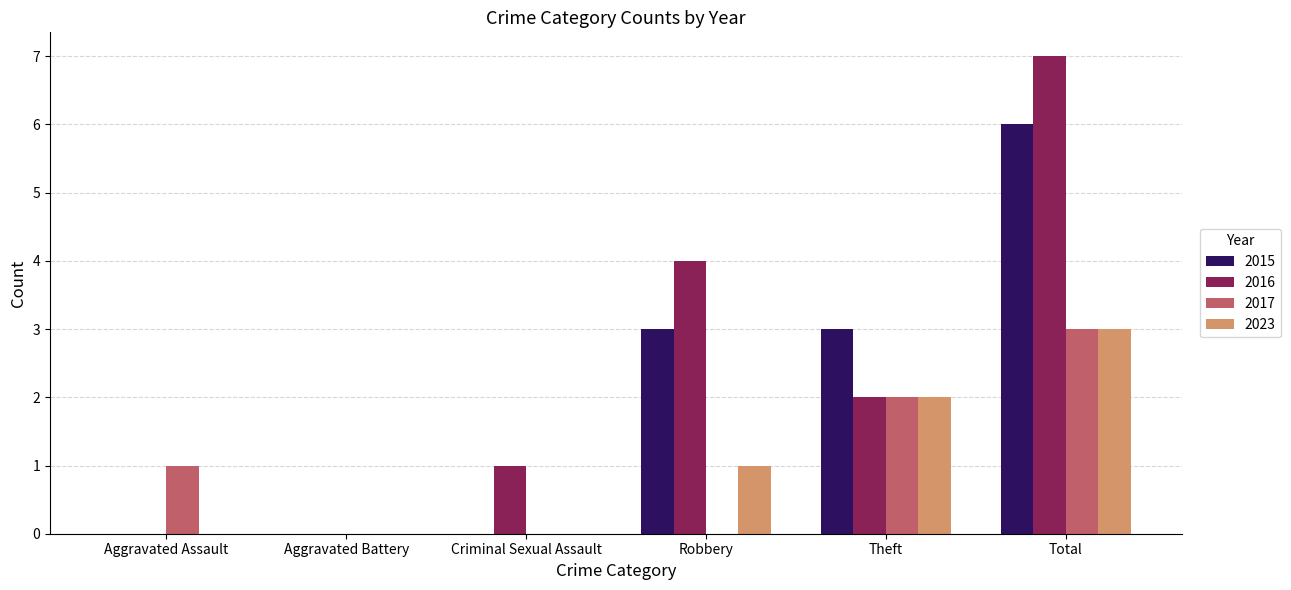

What is the sum of the 2023 values at Aggravated Assault and Total?

3